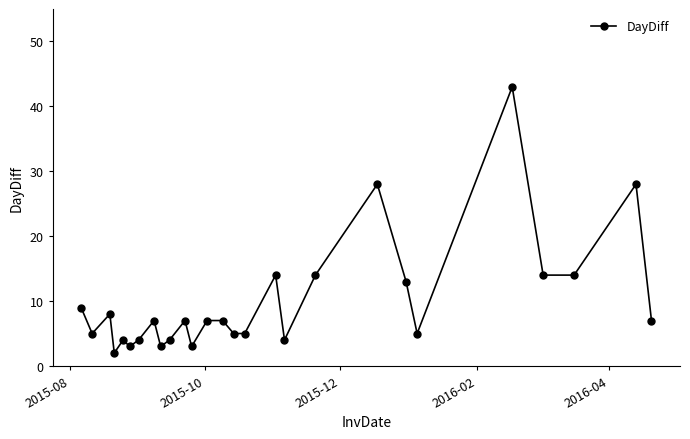

Reading left to right, list all the values displayed in this chart.

9	5	8	2	4	3	4	7	3	4	7	3	7	7	5	5	14	4	14	28	13	5	43	14	14	28	7